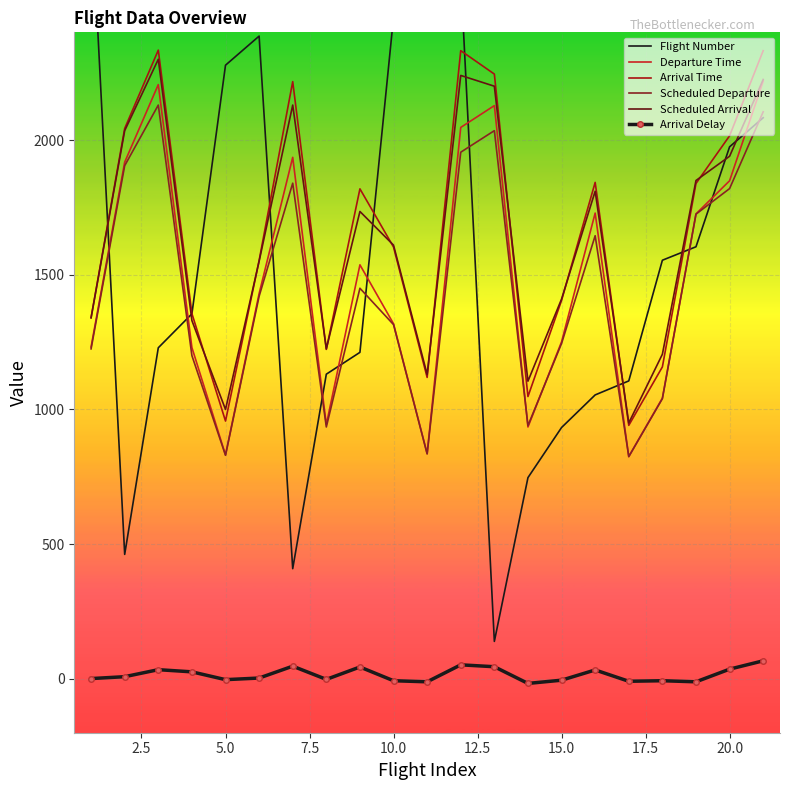

True or false: Scheduled Departure and Scheduled Arrival cross at least once.

False